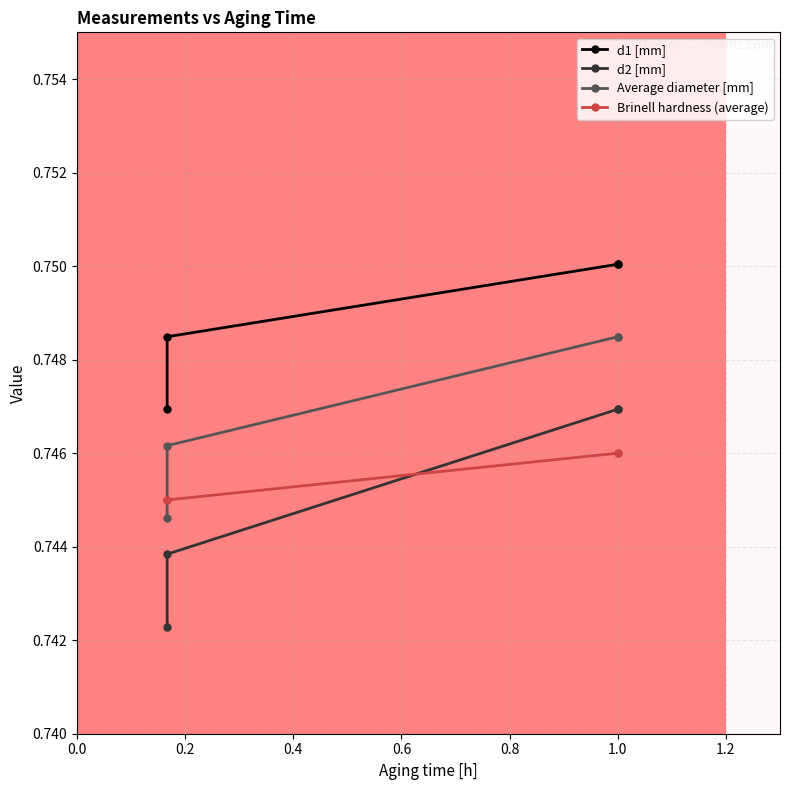

Which has a higher value, 1.0 or 1.0?

1.0